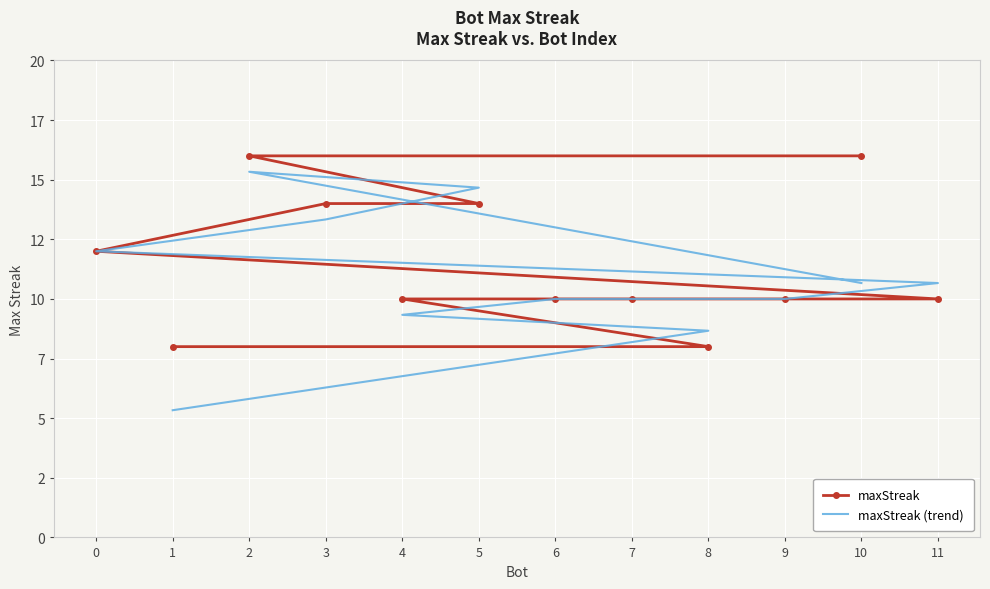

Between 2 and 11, which is larger?

2